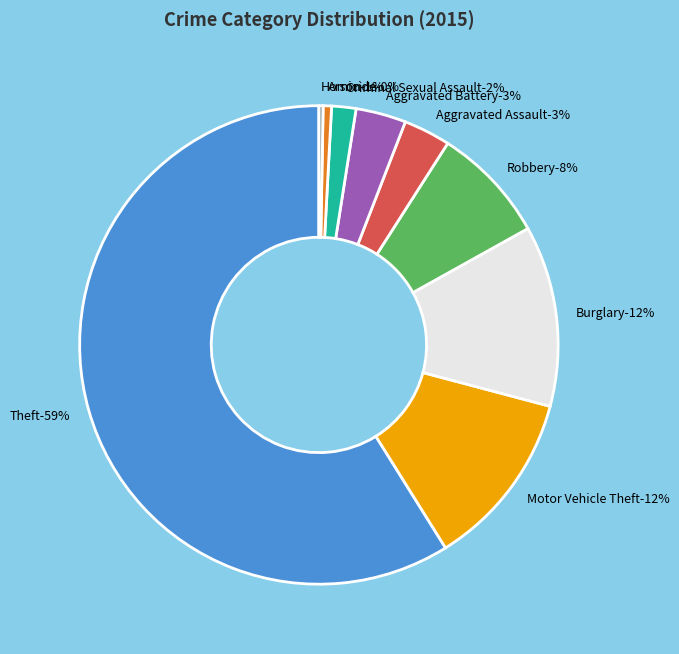

To the nearest percent, what percentage of the pie is Arson?

1%